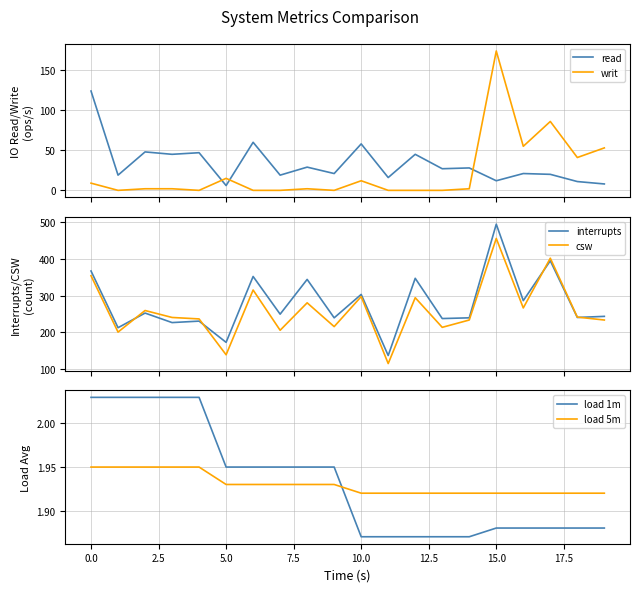

Between 13 and 11, which is larger?

13